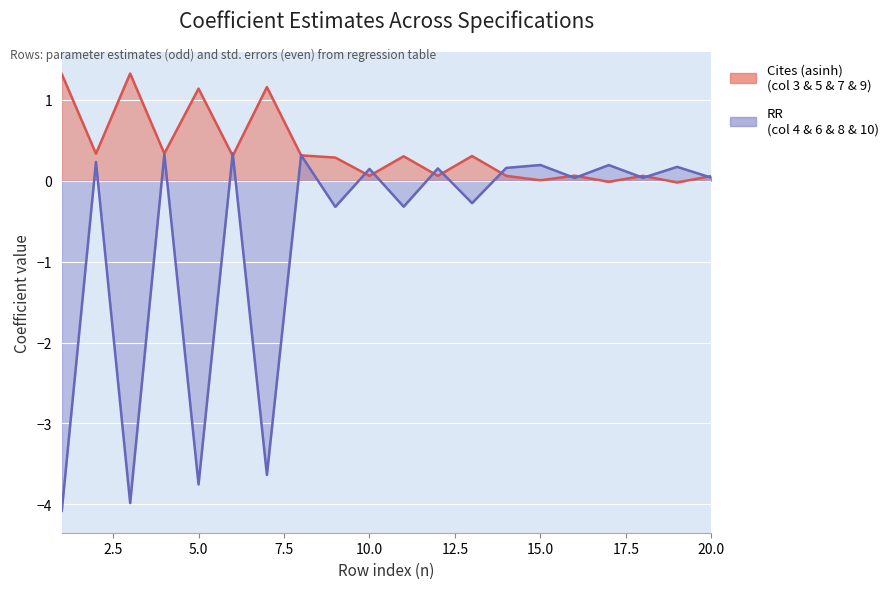

How many interior local valleys does the RR series have?

8